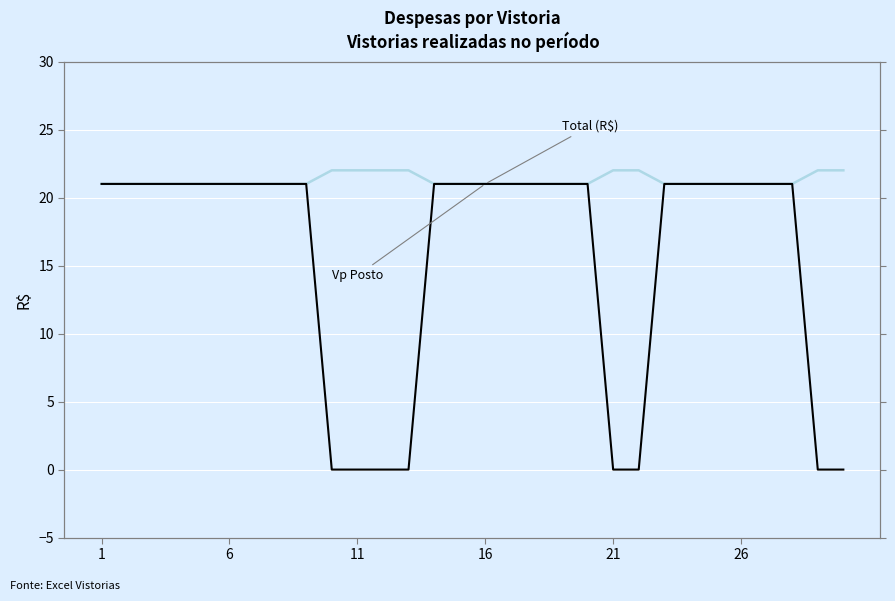

Is it true that Vp Posto equals 21 at 6?

True